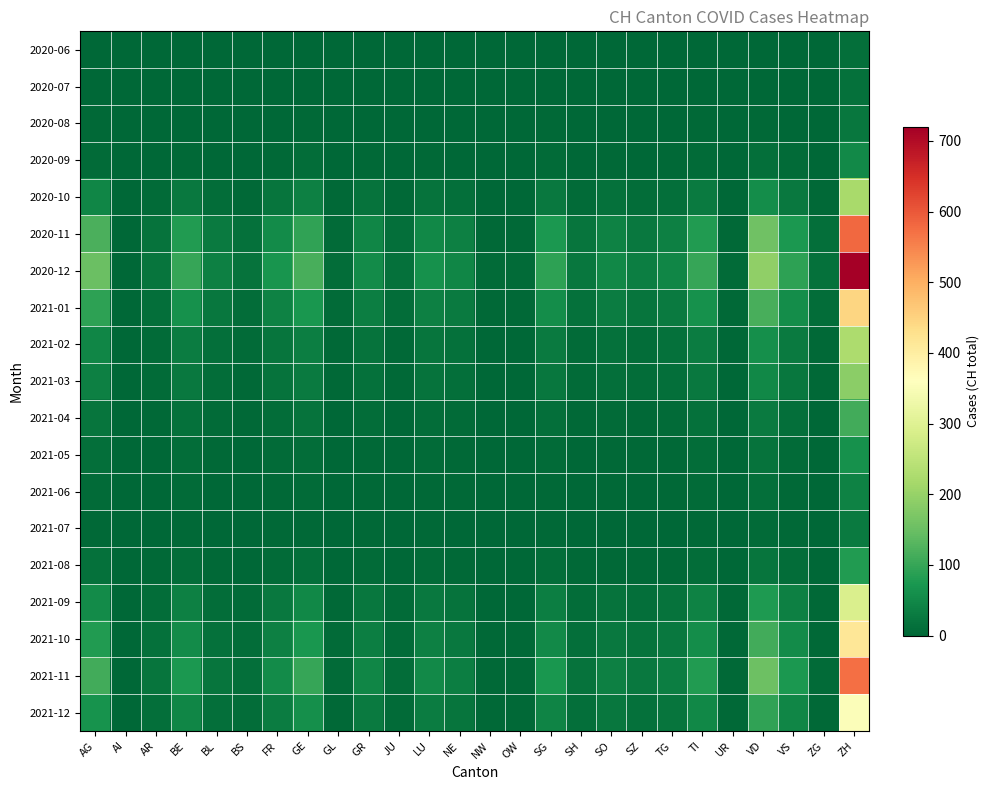

Reading right to left, transcribe all the data shown in this chart.

2020-06: ZH=13	ZG=0	VS=1	VD=2	UR=0	TI=2	TG=0	SZ=0	SO=0	SH=1	SG=1	OW=0	NW=0	NE=0	LU=0	JU=0	GR=1	GL=1	GE=1	FR=1	BS=0	BL=0	BE=0	AR=0	AI=0	AG=1
2020-07: ZH=16	ZG=0	VS=1	VD=2	UR=0	TI=2	TG=0	SZ=0	SO=0	SH=1	SG=2	OW=0	NW=0	NE=0	LU=0	JU=0	GR=1	GL=1	GE=1	FR=1	BS=0	BL=0	BE=0	AR=0	AI=0	AG=1
2020-08: ZH=25	ZG=0	VS=2	VD=4	UR=0	TI=3	TG=1	SZ=1	SO=1	SH=1	SG=3	OW=0	NW=0	NE=0	LU=1	JU=0	GR=2	GL=1	GE=3	FR=2	BS=0	BL=0	BE=1	AR=1	AI=0	AG=3
2020-09: ZH=52	ZG=1	VS=6	VD=12	UR=1	TI=8	TG=3	SZ=2	SO=3	SH=2	SG=6	OW=0	NW=0	NE=2	LU=3	JU=1	GR=4	GL=1	GE=9	FR=5	BS=0	BL=1	BE=4	AR=2	AI=0	AG=8
2020-10: ZH=220	ZG=5	VS=28	VD=58	UR=2	TI=30	TG=14	SZ=10	SO=15	SH=8	SG=28	OW=2	NW=2	NE=14	LU=18	JU=5	GR=18	GL=3	GE=38	FR=22	BS=5	BL=10	BE=28	AR=8	AI=1	AG=45
2020-11: ZH=580	ZG=12	VS=75	VD=155	UR=5	TI=80	TG=38	SZ=28	SO=40	SH=20	SG=75	OW=5	NW=5	NE=38	LU=50	JU=12	GR=45	GL=8	GE=95	FR=55	BS=15	BL=30	BE=80	AR=18	AI=2	AG=120
2020-12: ZH=720	ZG=15	VS=92	VD=192	UR=6	TI=100	TG=47	SZ=35	SO=50	SH=25	SG=92	OW=6	NW=6	NE=47	LU=62	JU=15	GR=55	GL=10	GE=118	FR=68	BS=18	BL=38	BE=100	AR=22	AI=2	AG=150
2021-01: ZH=445	ZG=9	VS=57	VD=118	UR=4	TI=62	TG=29	SZ=22	SO=31	SH=15	SG=57	OW=4	NW=4	NE=29	LU=38	JU=9	GR=34	GL=6	GE=72	FR=42	BS=11	BL=24	BE=62	AR=14	AI=1	AG=90
2021-02: ZH=225	ZG=5	VS=29	VD=60	UR=2	TI=32	TG=15	SZ=11	SO=16	SH=8	SG=29	OW=2	NW=2	NE=15	LU=20	JU=5	GR=18	GL=3	GE=36	FR=22	BS=6	BL=12	BE=32	AR=8	AI=1	AG=45
2021-03: ZH=188	ZG=4	VS=24	VD=50	UR=2	TI=27	TG=12	SZ=9	SO=13	SH=6	SG=24	OW=2	NW=2	NE=12	LU=17	JU=4	GR=15	GL=3	GE=30	FR=18	BS=5	BL=10	BE=27	AR=7	AI=1	AG=38
2021-04: ZH=112	ZG=2	VS=14	VD=30	UR=1	TI=16	TG=7	SZ=5	SO=8	SH=4	SG=14	OW=1	NW=1	NE=7	LU=10	JU=2	GR=9	GL=2	GE=18	FR=11	BS=3	BL=6	BE=16	AR=4	AI=0	AG=22
2021-05: ZH=62	ZG=1	VS=8	VD=17	UR=1	TI=9	TG=4	SZ=3	SO=4	SH=2	SG=8	OW=1	NW=1	NE=4	LU=6	JU=1	GR=5	GL=1	GE=10	FR=6	BS=2	BL=3	BE=9	AR=2	AI=0	AG=12
2021-06: ZH=42	ZG=1	VS=5	VD=12	UR=1	TI=6	TG=3	SZ=2	SO=3	SH=2	SG=5	OW=0	NW=0	NE=3	LU=4	JU=1	GR=4	GL=1	GE=7	FR=4	BS=1	BL=2	BE=6	AR=2	AI=0	AG=8
2021-07: ZH=30	ZG=1	VS=4	VD=8	UR=1	TI=4	TG=2	SZ=1	SO=2	SH=1	SG=4	OW=0	NW=0	NE=2	LU=3	JU=1	GR=3	GL=1	GE=5	FR=3	BS=1	BL=1	BE=4	AR=1	AI=0	AG=5
2021-08: ZH=80	ZG=1	VS=11	VD=22	UR=1	TI=11	TG=5	SZ=4	SO=5	SH=3	SG=10	OW=1	NW=1	NE=5	LU=7	JU=2	GR=7	GL=1	GE=14	FR=8	BS=2	BL=3	BE=11	AR=3	AI=0	AG=15
2021-09: ZH=290	ZG=4	VS=38	VD=78	UR=3	TI=40	TG=18	SZ=13	SO=19	SH=10	SG=36	OW=2	NW=2	NE=18	LU=26	JU=6	GR=24	GL=4	GE=50	FR=27	BS=7	BL=11	BE=38	AR=11	AI=1	AG=55
2021-10: ZH=415	ZG=5	VS=55	VD=112	UR=4	TI=57	TG=26	SZ=19	SO=27	SH=14	SG=52	OW=3	NW=3	NE=26	LU=37	JU=8	GR=34	GL=6	GE=72	FR=39	BS=10	BL=16	BE=55	AR=16	AI=1	AG=80
2021-11: ZH=572	ZG=7	VS=75	VD=154	UR=5	TI=79	TG=36	SZ=26	SO=37	SH=19	SG=71	OW=4	NW=4	NE=36	LU=51	JU=11	GR=47	GL=8	GE=99	FR=54	BS=14	BL=22	BE=75	AR=21	AI=2	AG=110
2021-12: ZH=352	ZG=4	VS=46	VD=95	UR=3	TI=49	TG=22	SZ=16	SO=23	SH=12	SG=44	OW=3	NW=3	NE=22	LU=32	JU=7	GR=29	GL=5	GE=61	FR=33	BS=9	BL=14	BE=46	AR=13	AI=1	AG=65